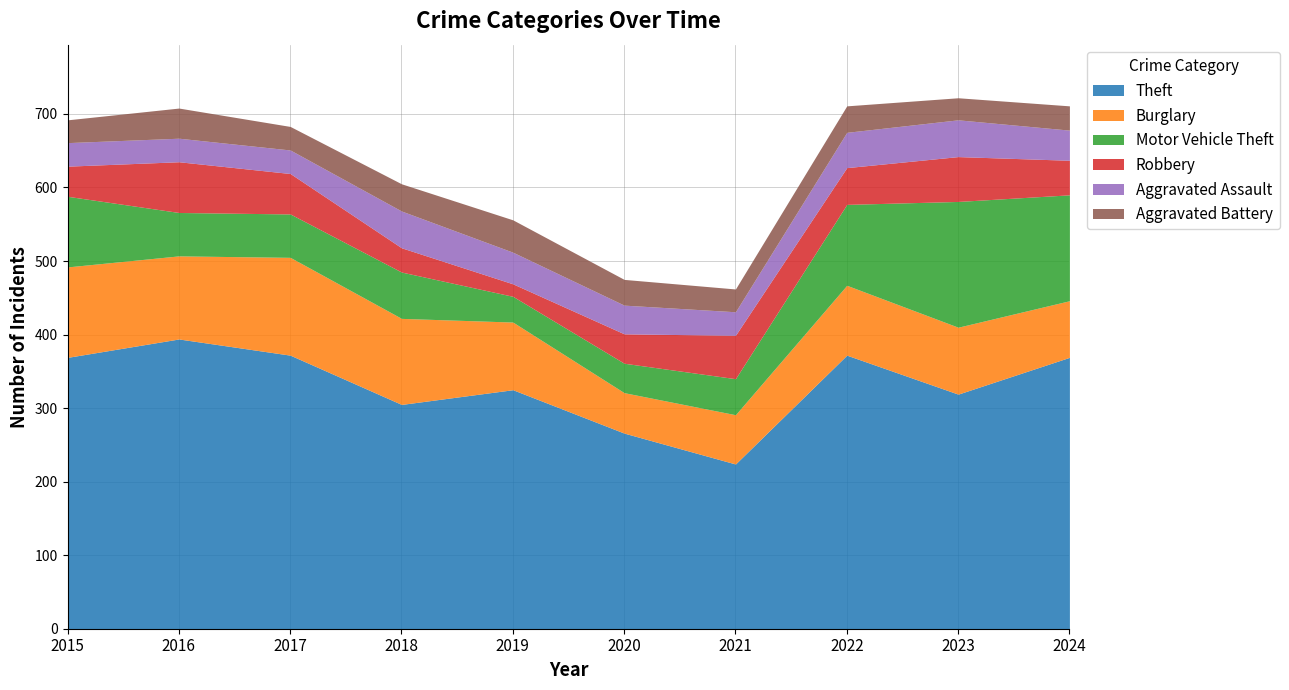

Which category has the lowest value in the Aggravated Assault series?

2015